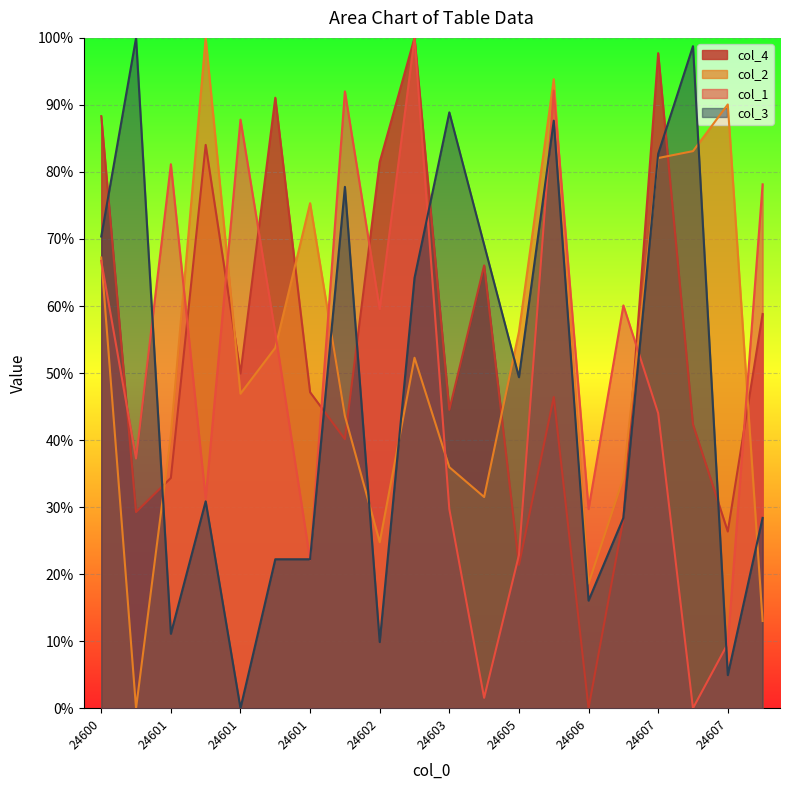

Between which two adjacent categories do col_1 and col_4 first intersect?

24600 and 24601